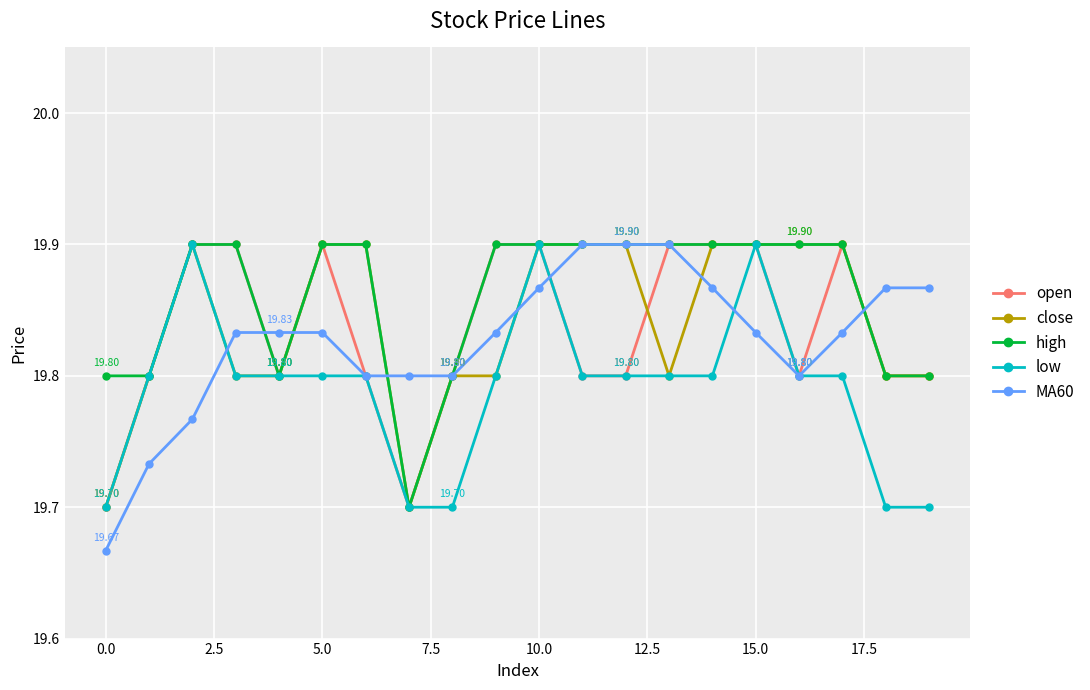

Which series has the largest total across all categories?

high